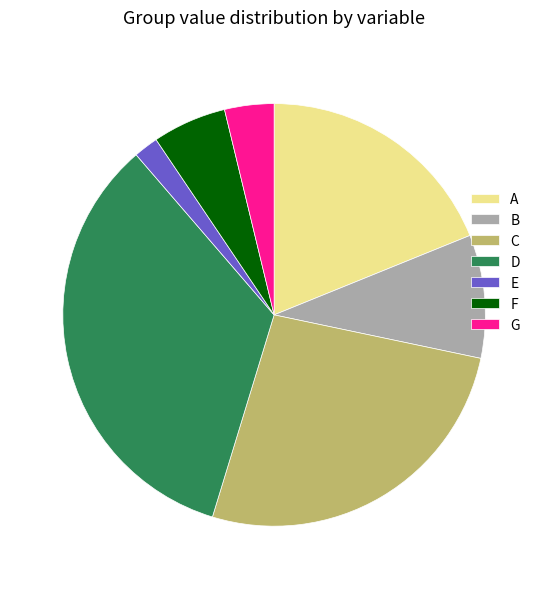

How many segments does this pie chart have?

7